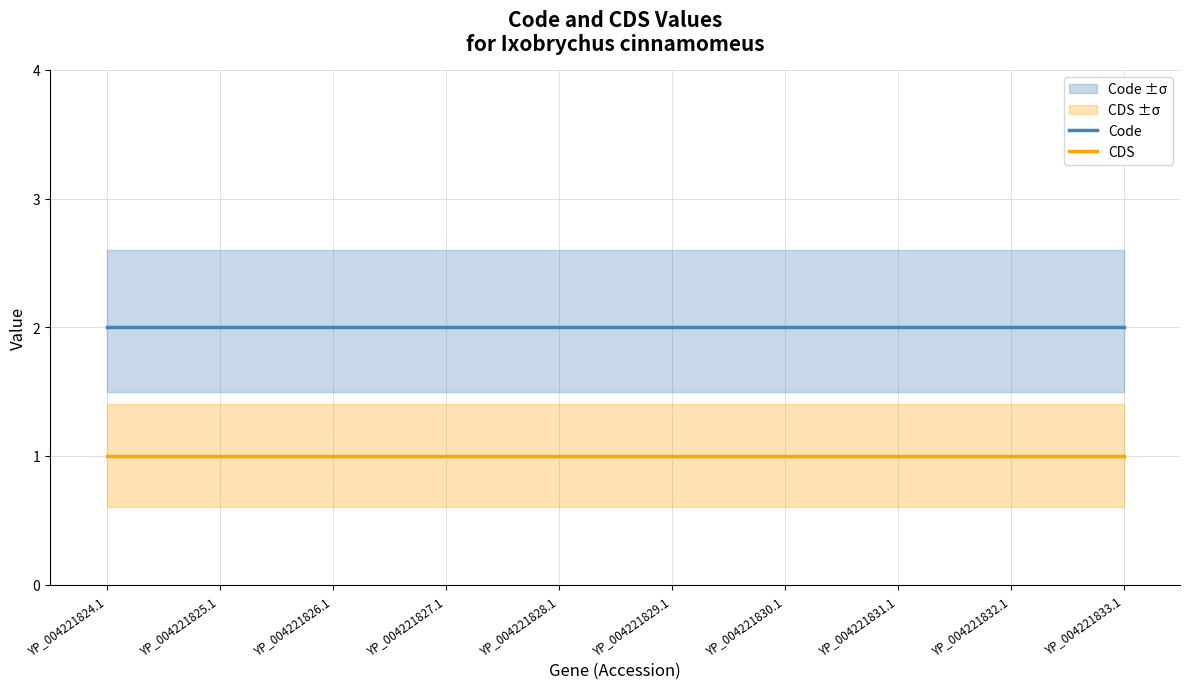

What is the spread (max minus min) of values at YP_004221828.1?

1